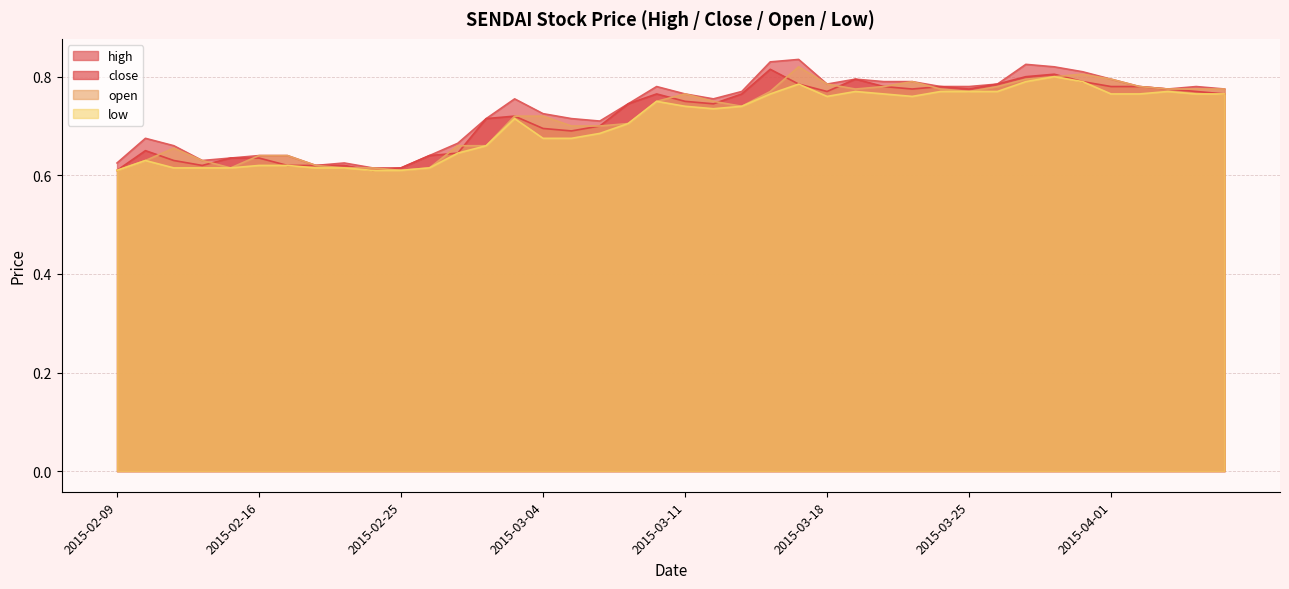

How many high values are between 0 and 1?

40